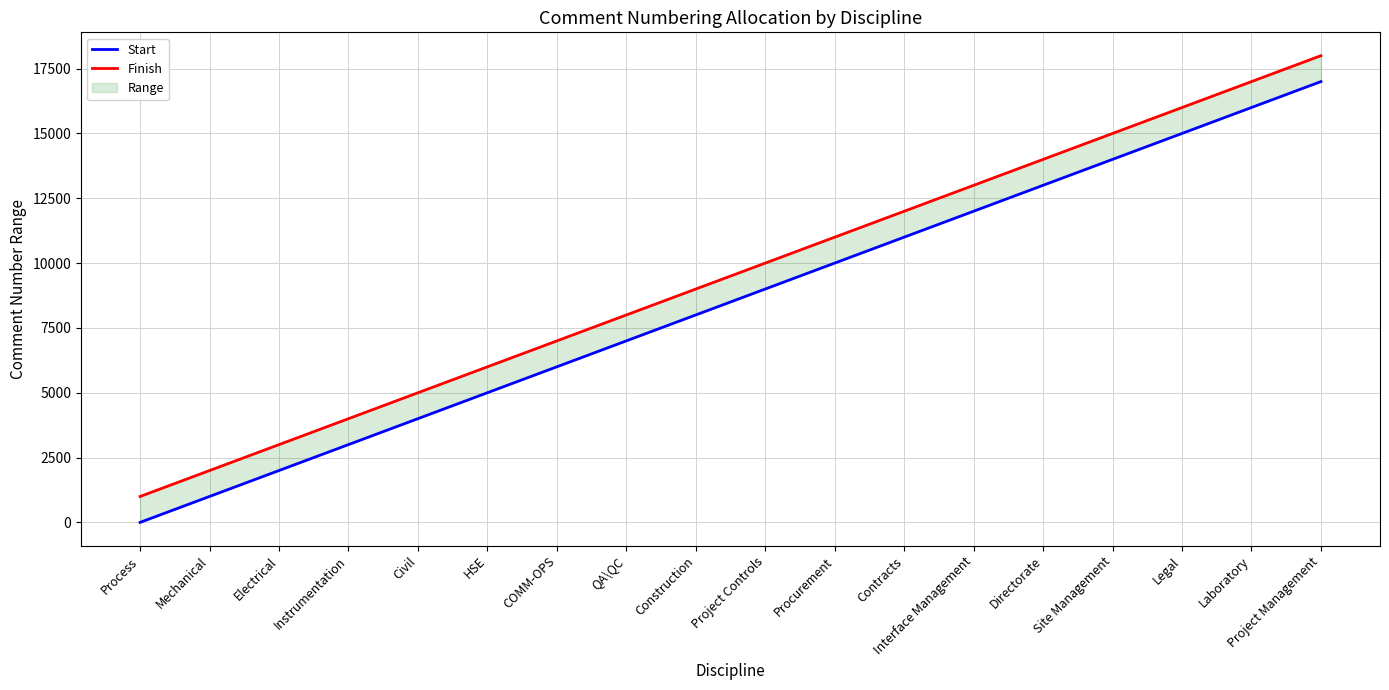

Reading right to left, list all the values displayed in this chart.

Start: 17001	16001	15001	14001	13001	12001	11001	10001	9001	8001	7001	6001	5001	4001	3001	2001	1001	1
Finish: 18000	17000	16000	15000	14000	13000	12000	11000	10000	9000	8000	7000	6000	5000	4000	3000	2000	1000